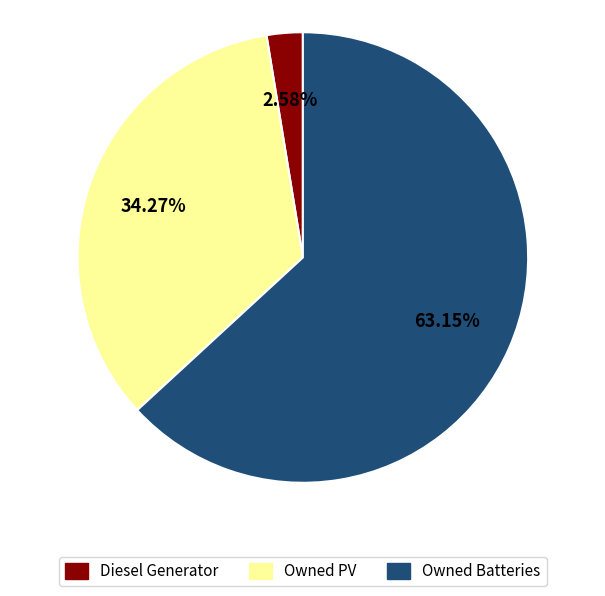

To the nearest percent, what is the average slice percentage?

33%